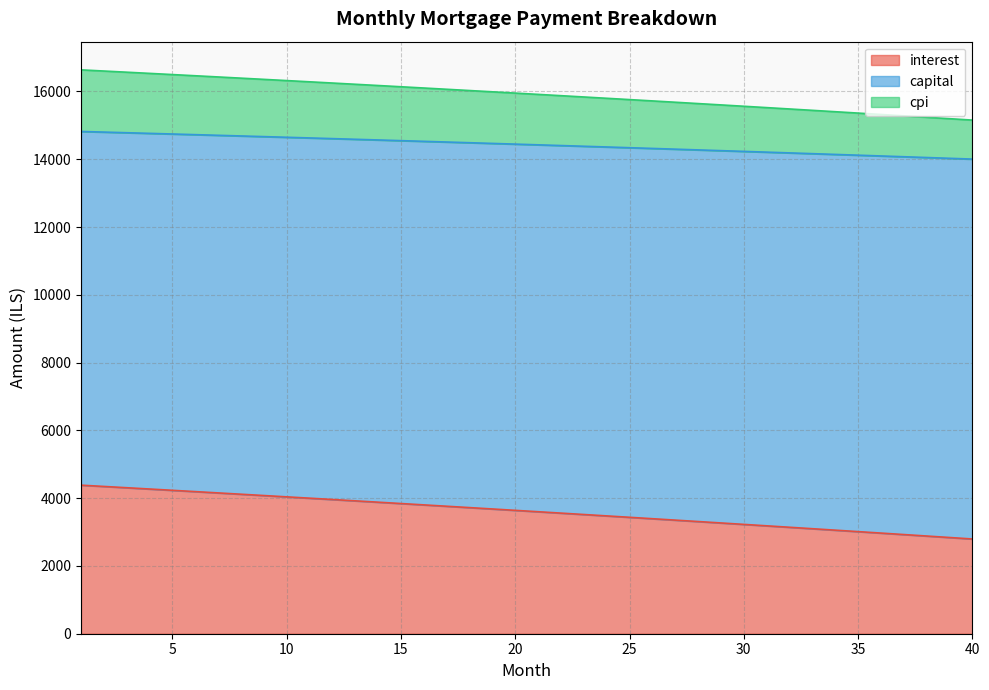

The value of interest at 25 is 3435.0. True or false?

True